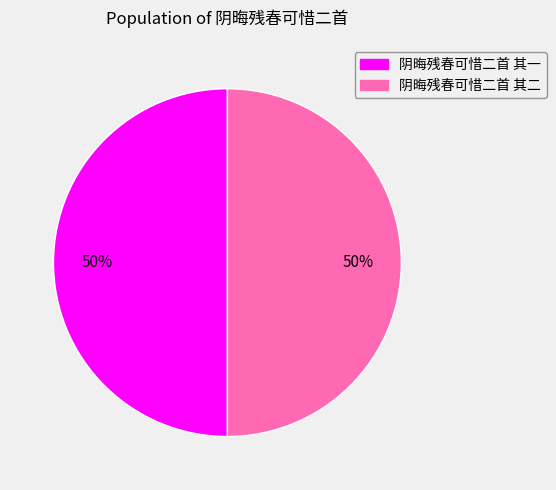

How many segments does this pie chart have?

2